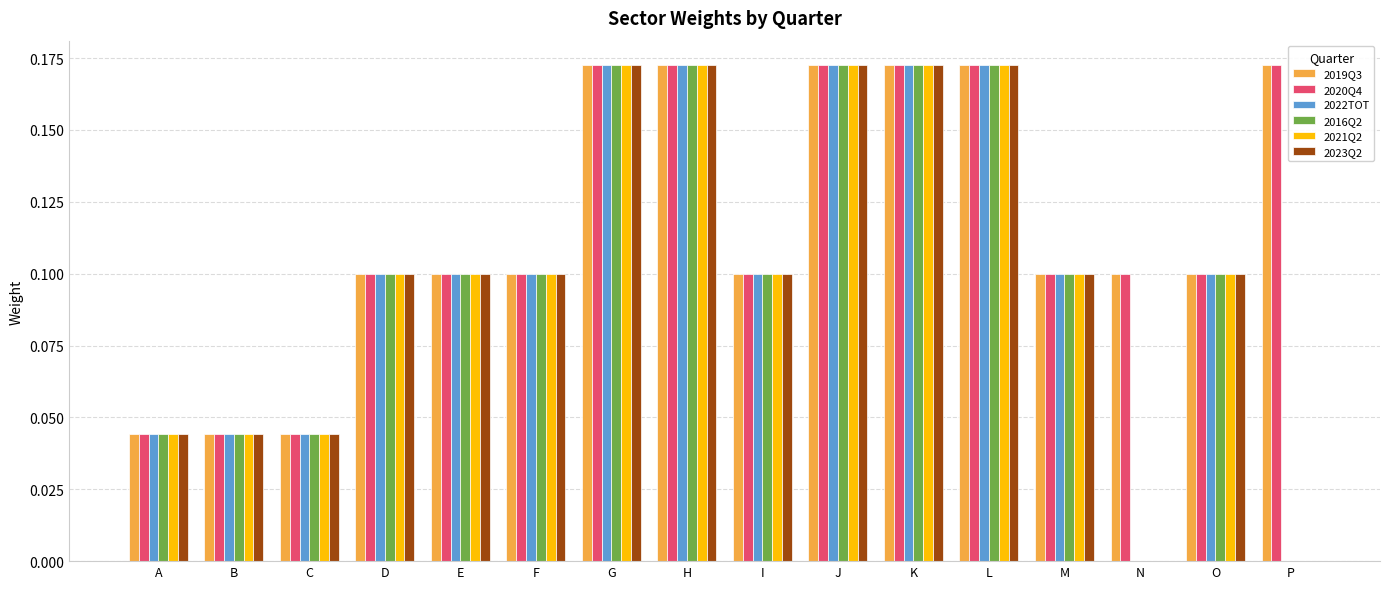

What are all the series names shown in the legend?

2019Q3, 2020Q4, 2022TOT, 2016Q2, 2021Q2, 2023Q2